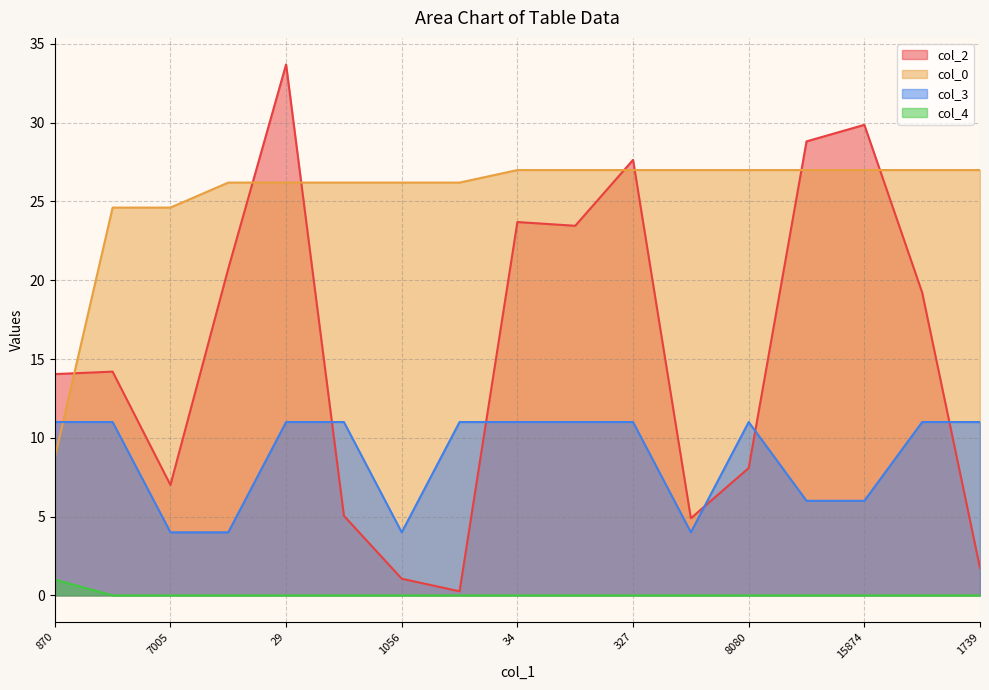

What is the difference between the maximum and minimum values in the col_0 series?

18.3